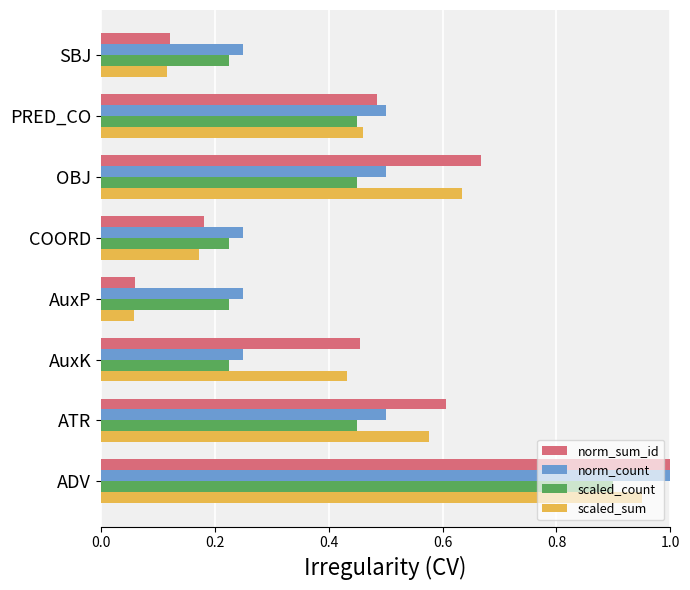

What is the sum of the scaled_sum values at ADV and AuxK?

1.4